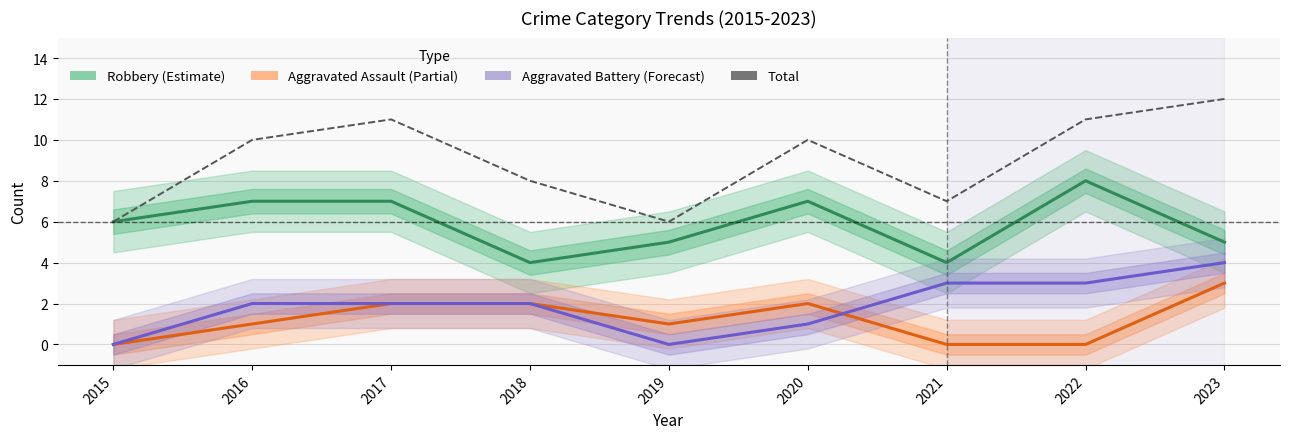

Reading right to left, extract all data points from this chart.

Robbery: 2023=5	2022=8	2021=4	2020=7	2019=5	2018=4	2017=7	2016=7	2015=6
Aggravated Assault: 2023=3	2022=0	2021=0	2020=2	2019=1	2018=2	2017=2	2016=1	2015=0
Aggravated Battery: 2023=4	2022=3	2021=3	2020=1	2019=0	2018=2	2017=2	2016=2	2015=0
Total: 2023=12	2022=11	2021=7	2020=10	2019=6	2018=8	2017=11	2016=10	2015=6